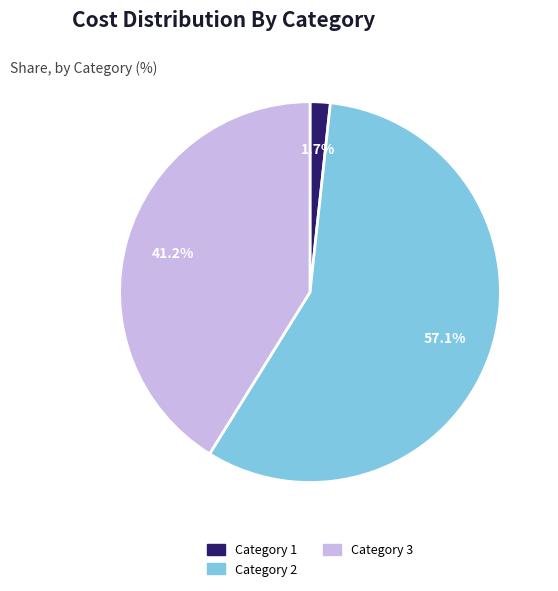

To the nearest percent, what portion does Category 1 represent?

2%